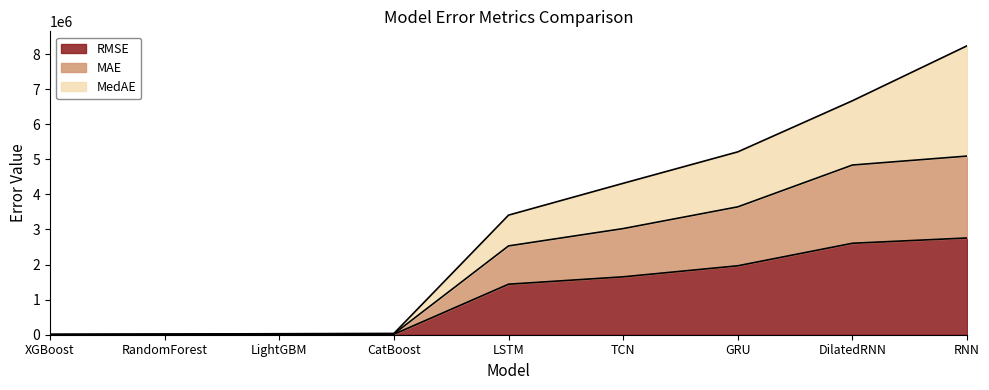

At which category is the sum across all series the highest?

RNN